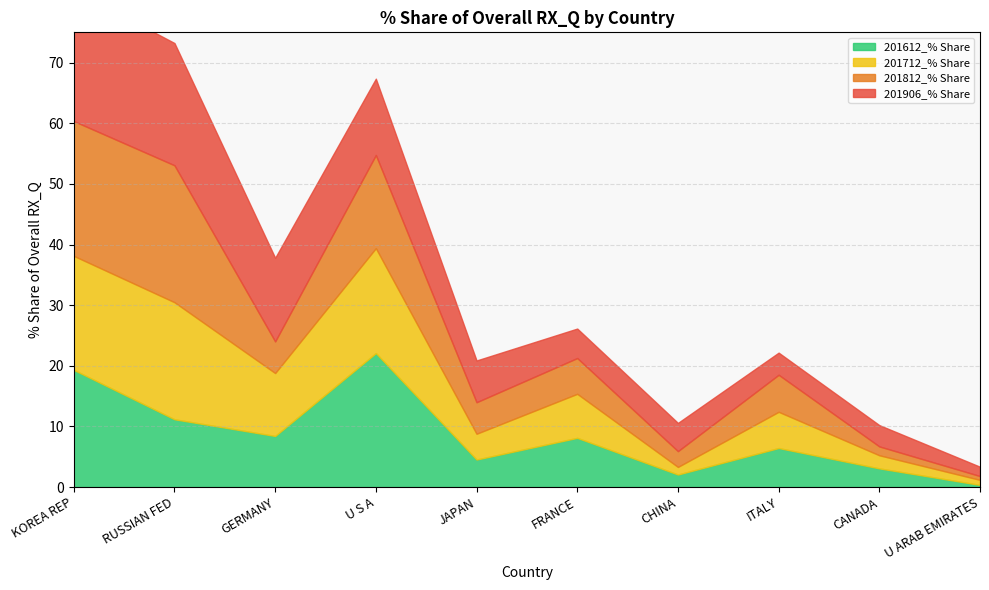

Which series ends up on top after the final intersection of 201712_% Share and 201612_% Share?

201712_% Share